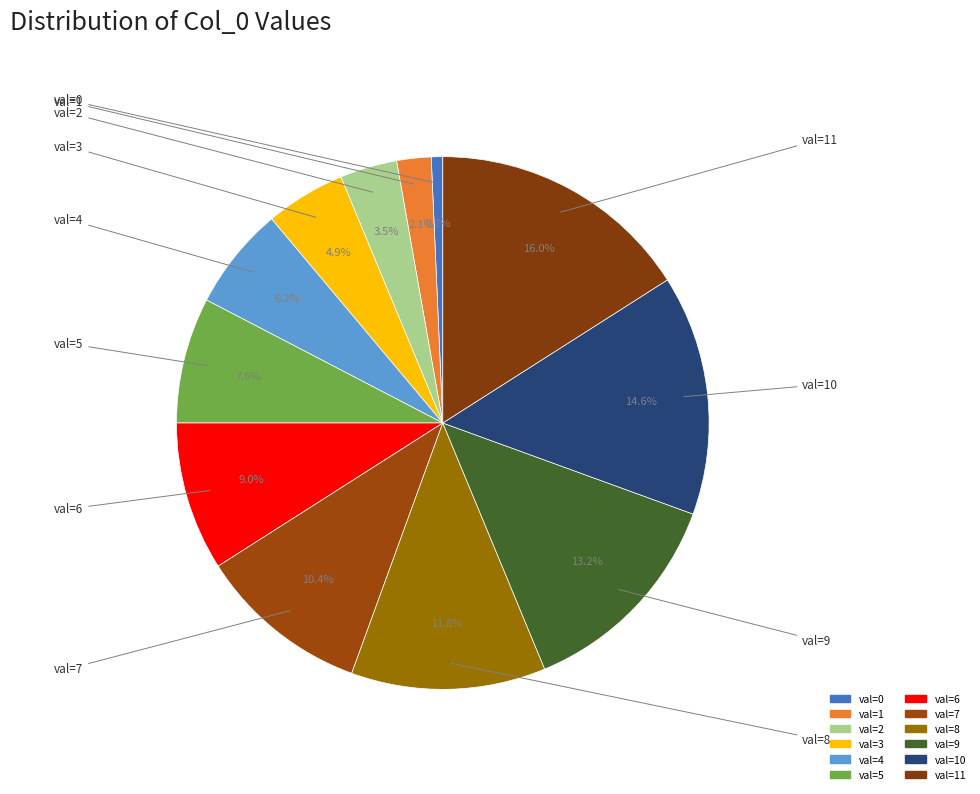

Which category has the smallest portion of the pie?

val=0